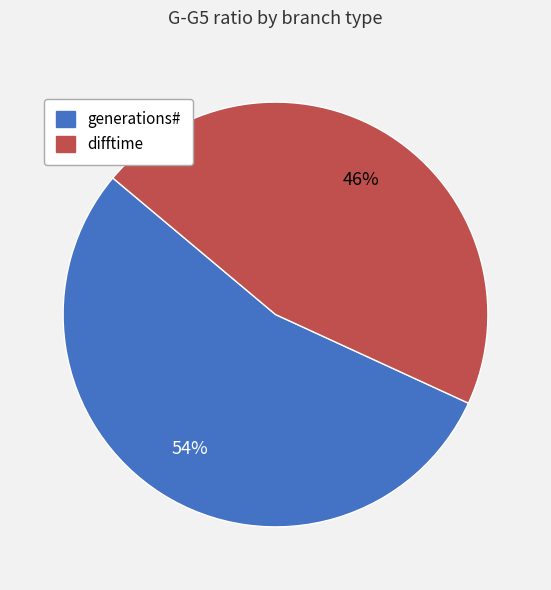

Do generations# and difftime together represent more than half of the pie?

Yes